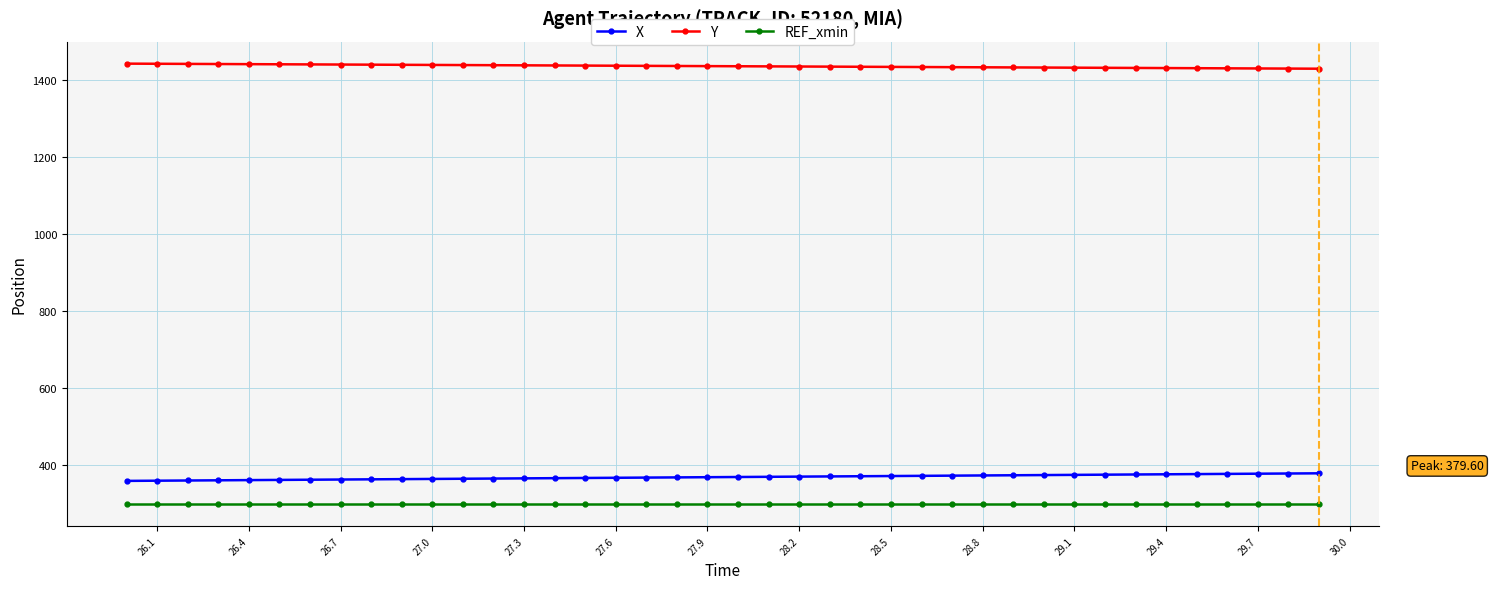

What is the highest value of the REF_xmin series?

300.0